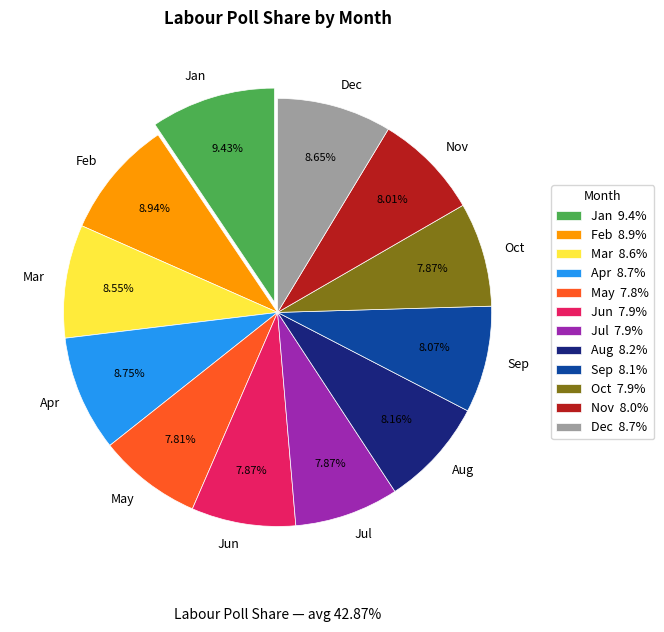

Count the number of slices in the pie.

12